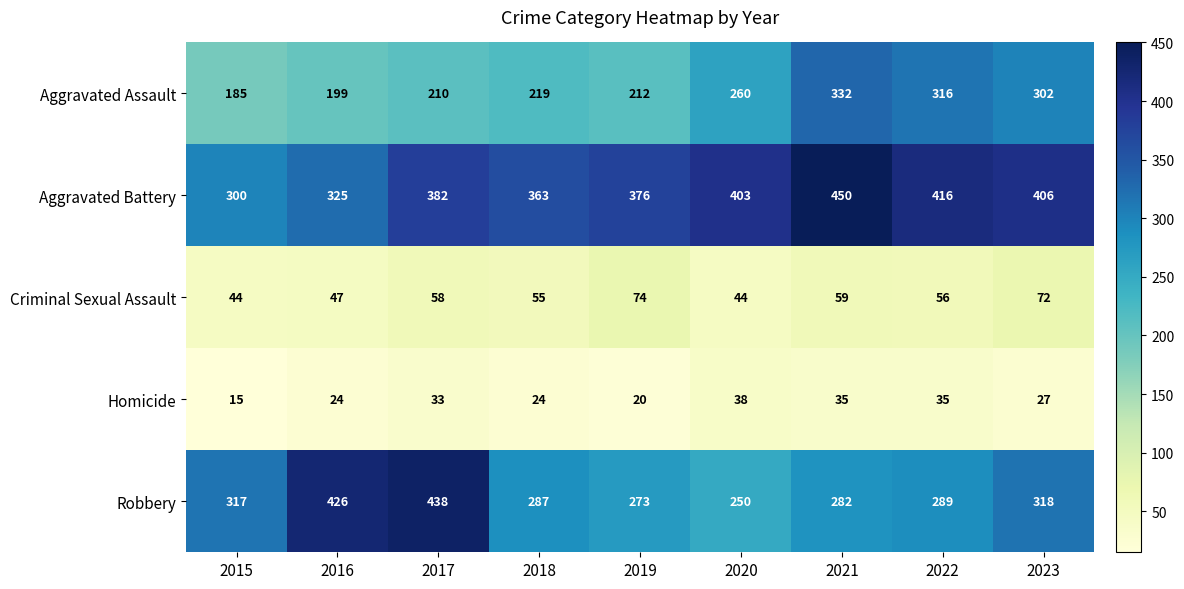

How many categories are shown in the chart?

9